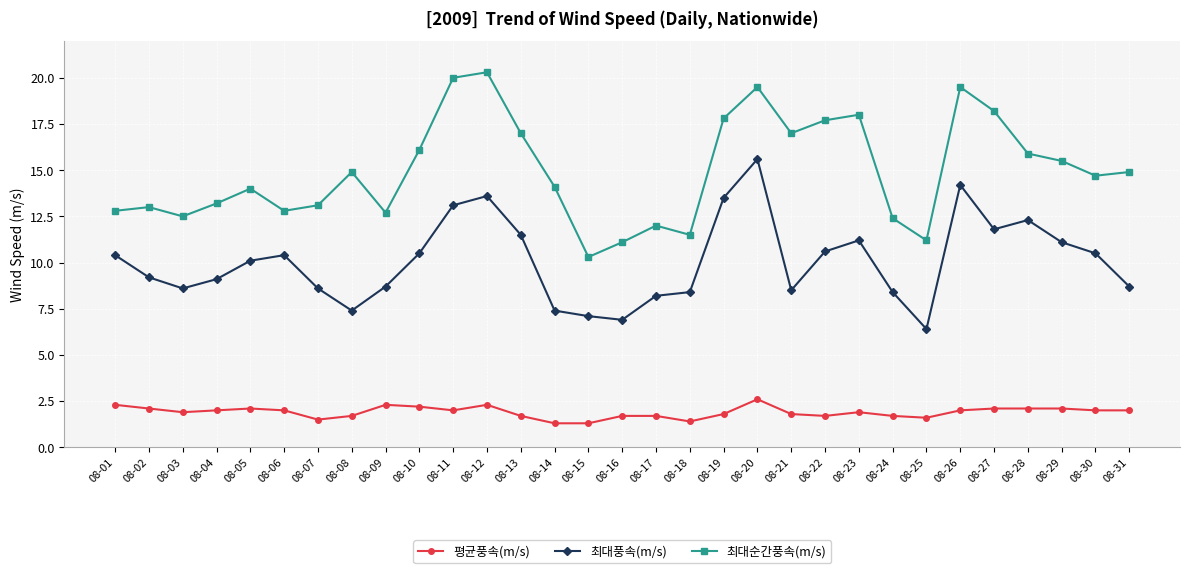

True or false: 최대순간풍속(m/s) and 최대풍속(m/s) cross at least once.

False